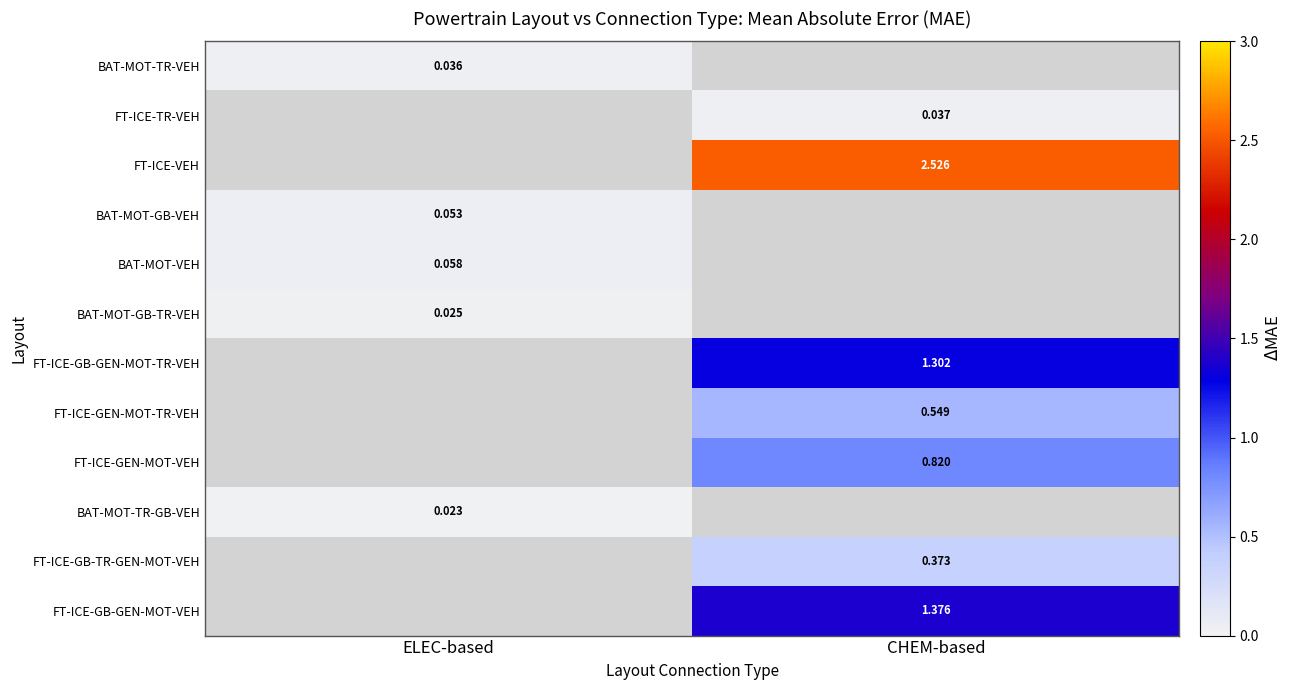

At which label does BAT-MOT-TR-GB-VEH reach its peak?

ELEC-based